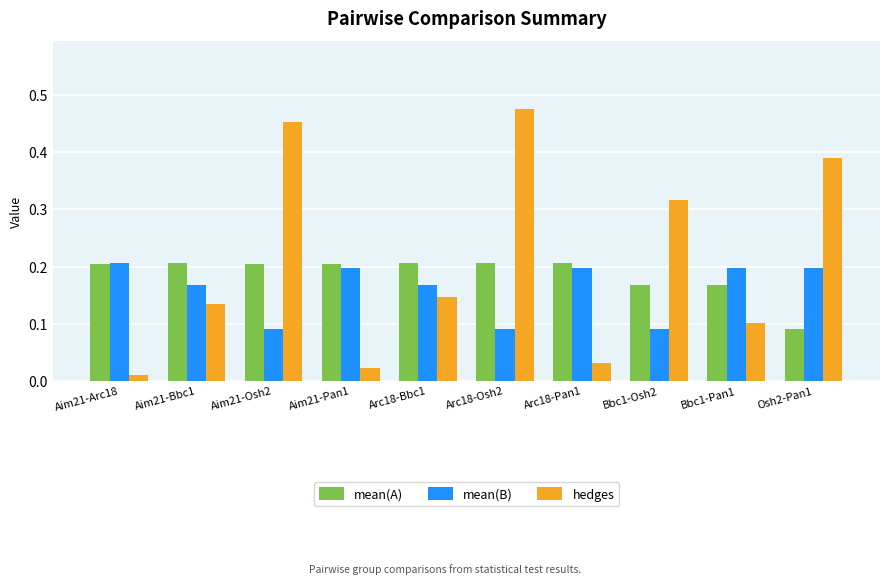

What is the label of the 3rd bar from the left?

Aim21-Osh2